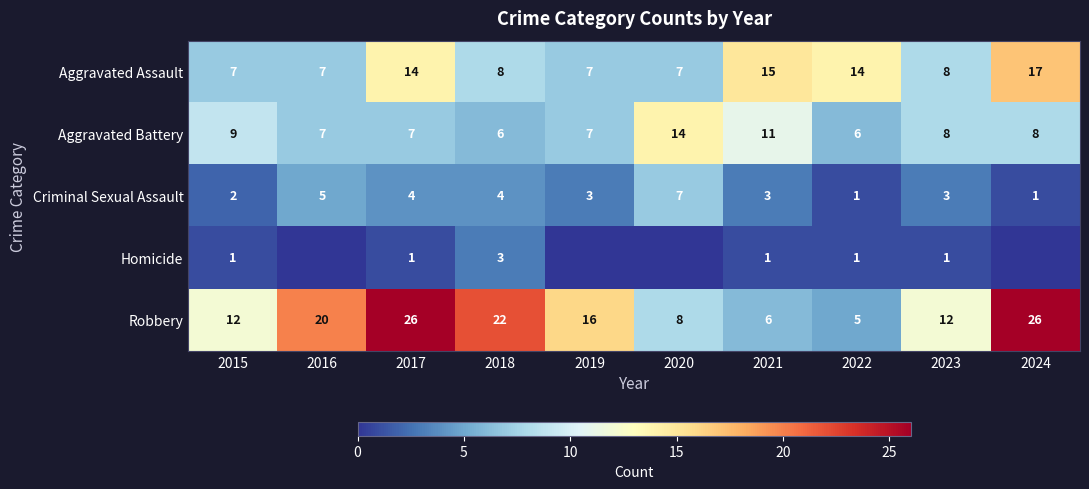

What is the highest value of the Criminal Sexual Assault series?

7